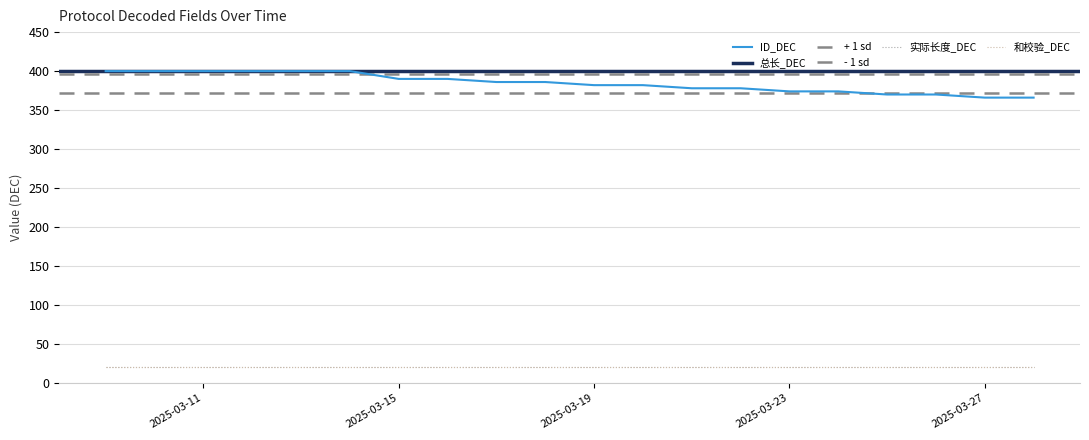

What is the value of the 实际长度_DEC point at the 19th from the left?

20